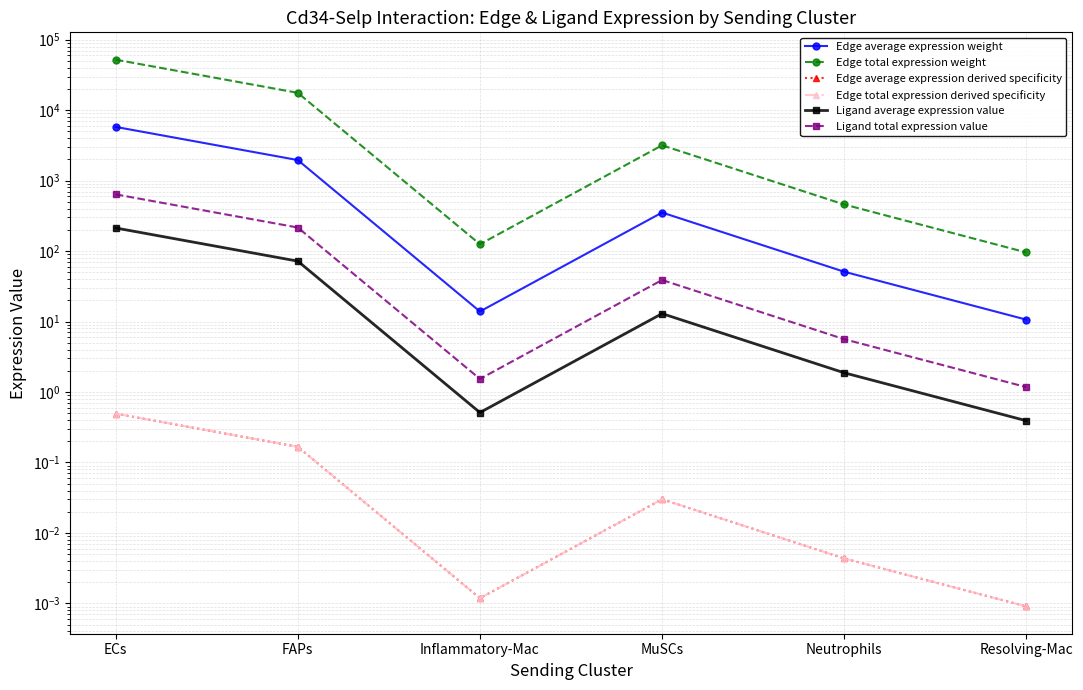

Is the value of Edge average expression weight at Neutrophils greater than the value of Ligand total expression value at MuSCs?

Yes